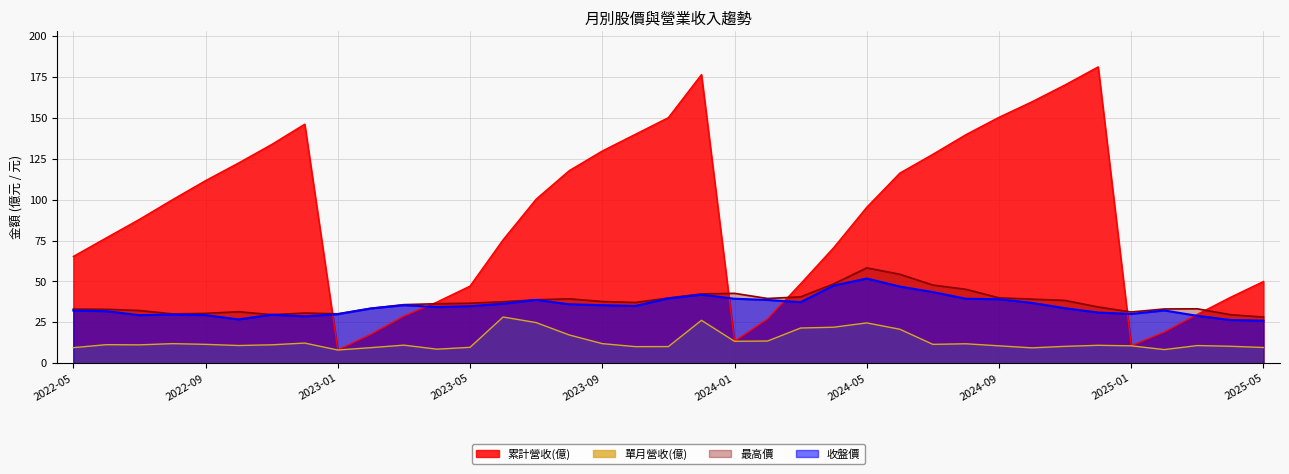

The 最高價 series shows 29.7 at 2022-11. True or false?

True